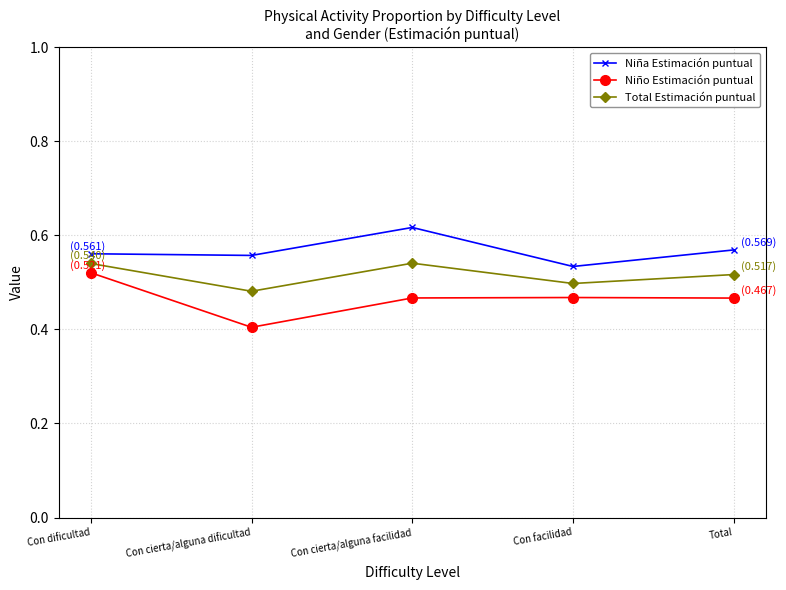

Is it true that Niño Estimación puntual equals 0.5 at Total?

True